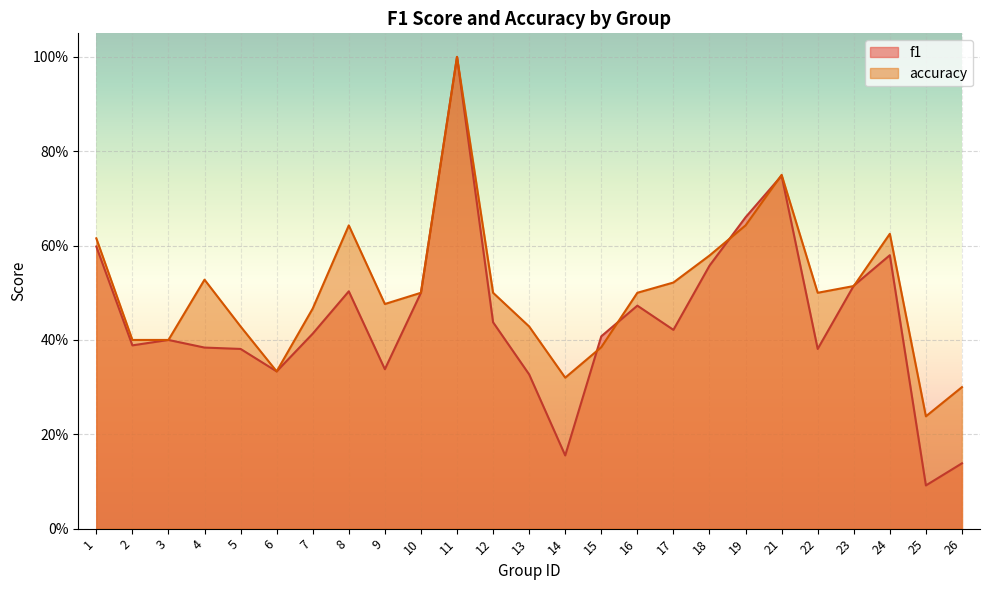

List the series in order of their peak value, lowest first.

f1, accuracy